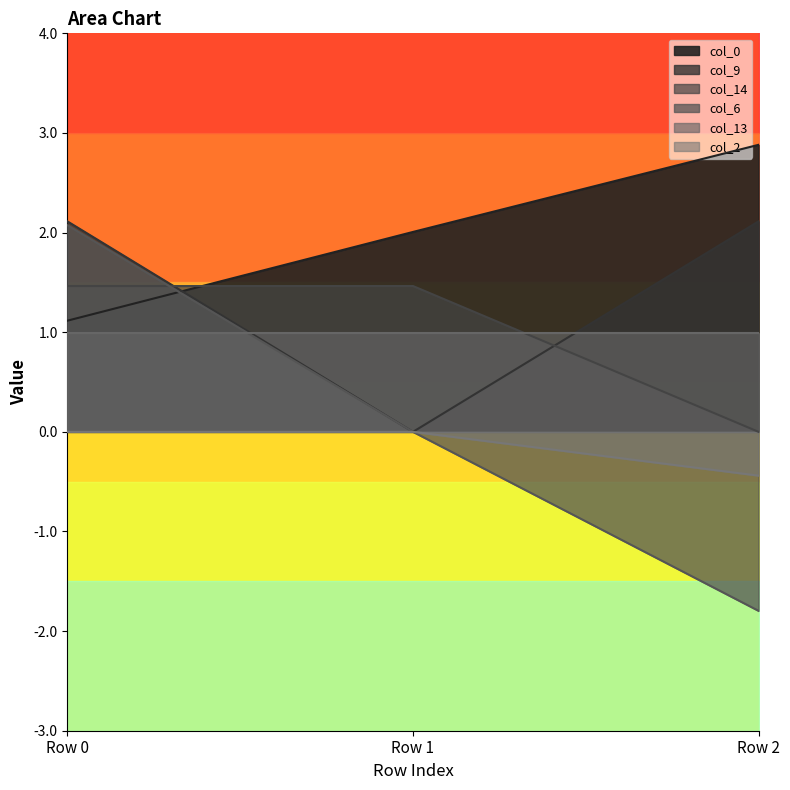

Between Row 1 and Row 2, which series saw the biggest shift?

col_9